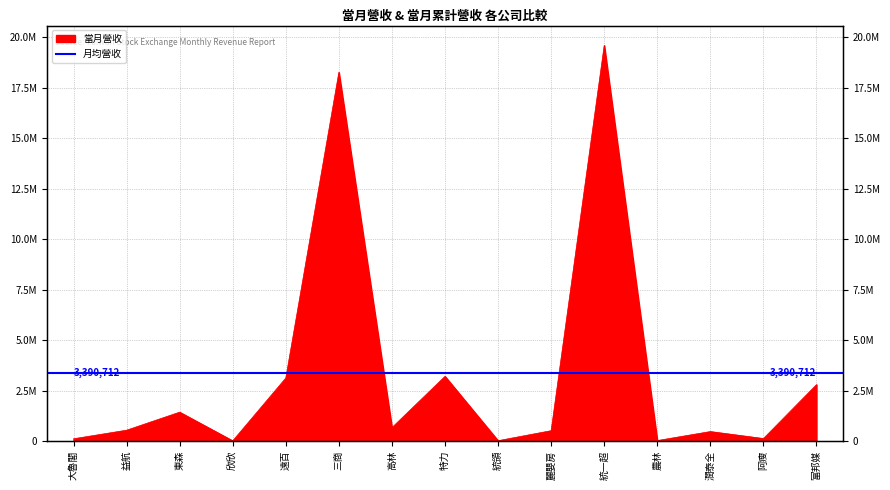

What is the change in value from 特力 to 統領?

-3185581